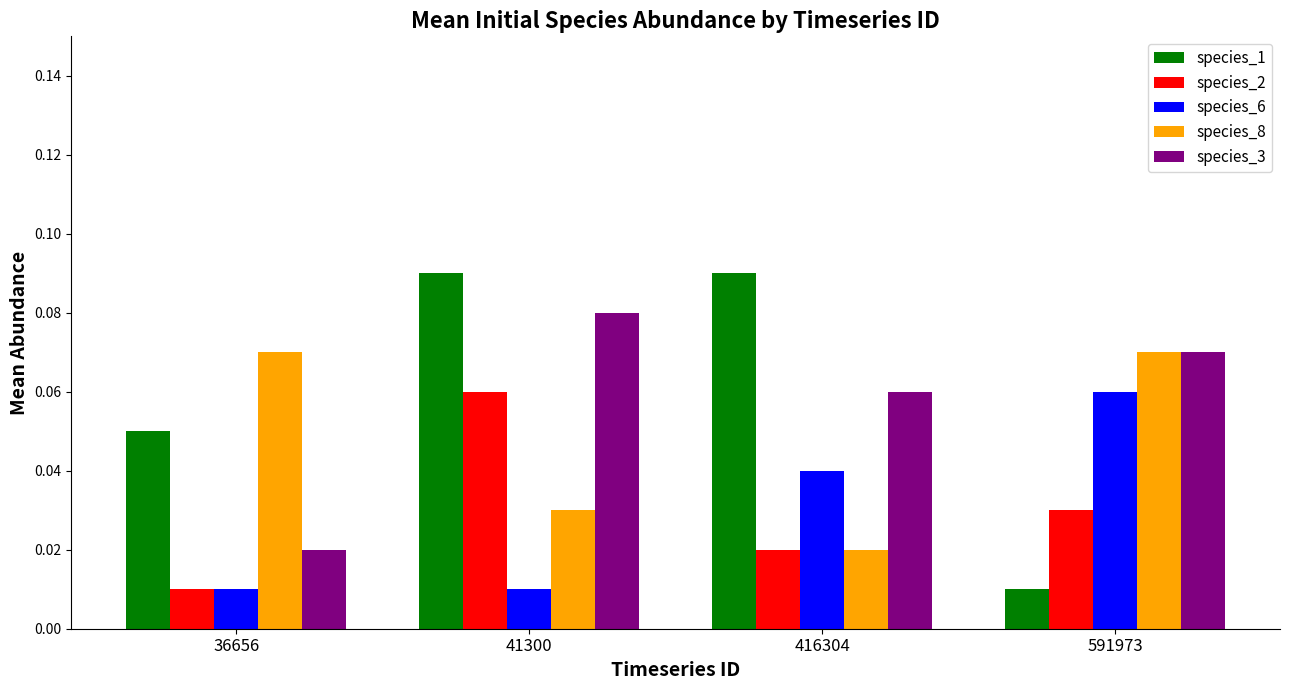

How many groups of bars are there?

4